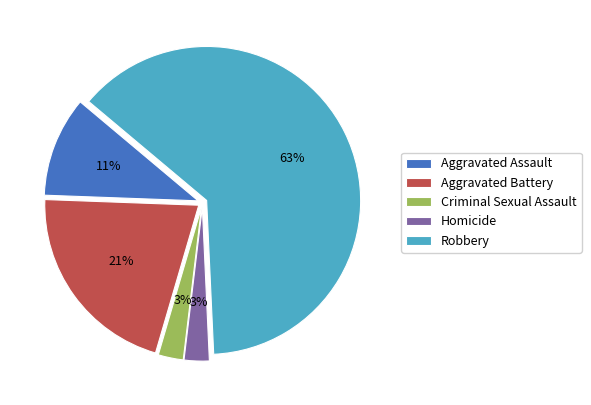

Combined, do Criminal Sexual Assault and Aggravated Battery account for over 50%?

No